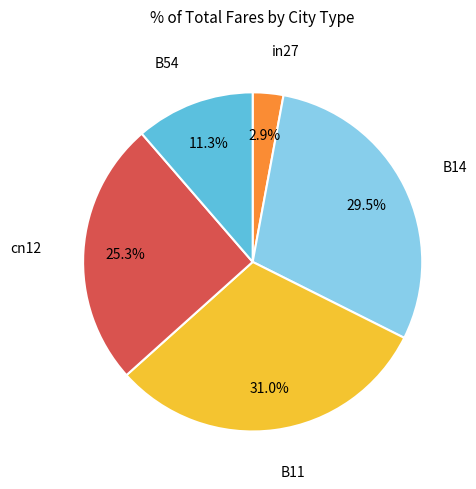

What is the largest slice in the pie chart?

B11